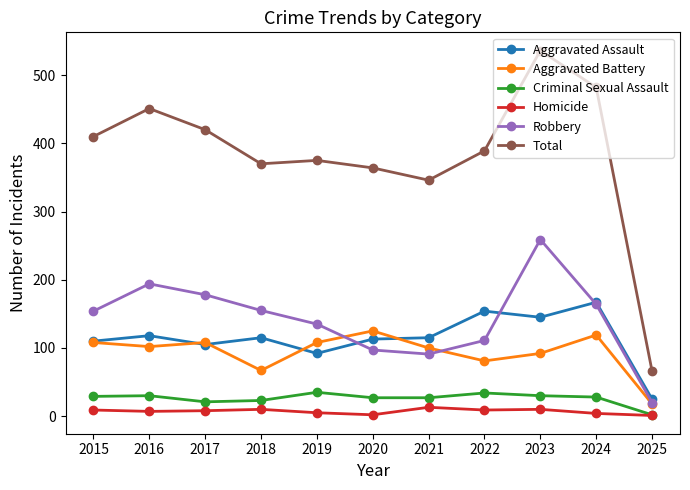

At which category does the chart reach its peak across all series?

2023